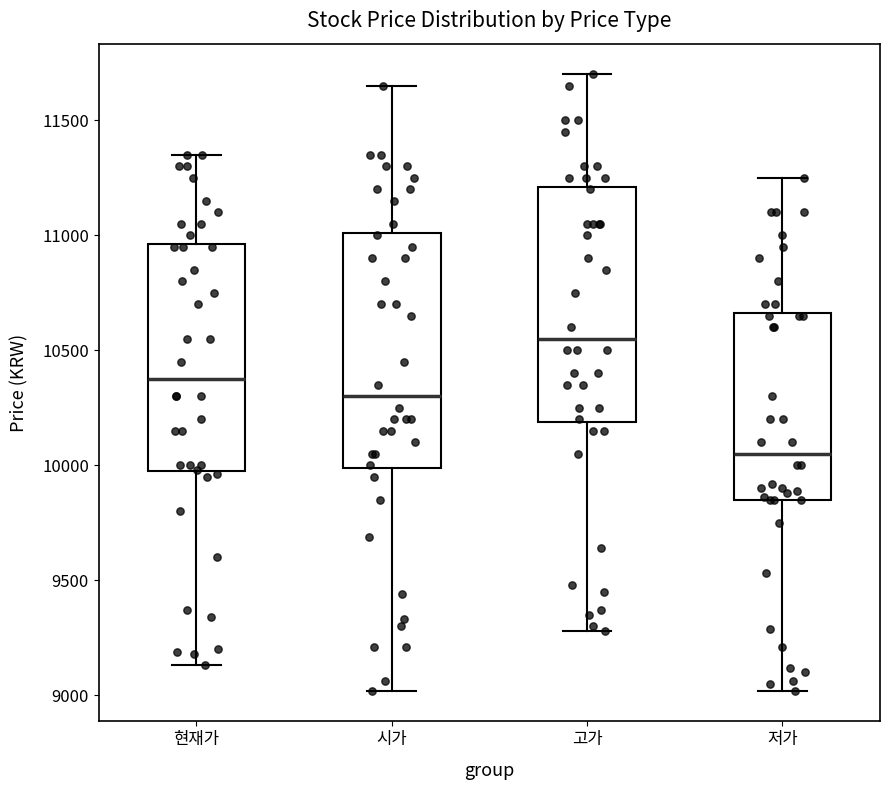

Where is the upper edge of the box for 시가 on the y-axis? The values are not printed on the chart, so give them approximately, as read against the axis.

11000